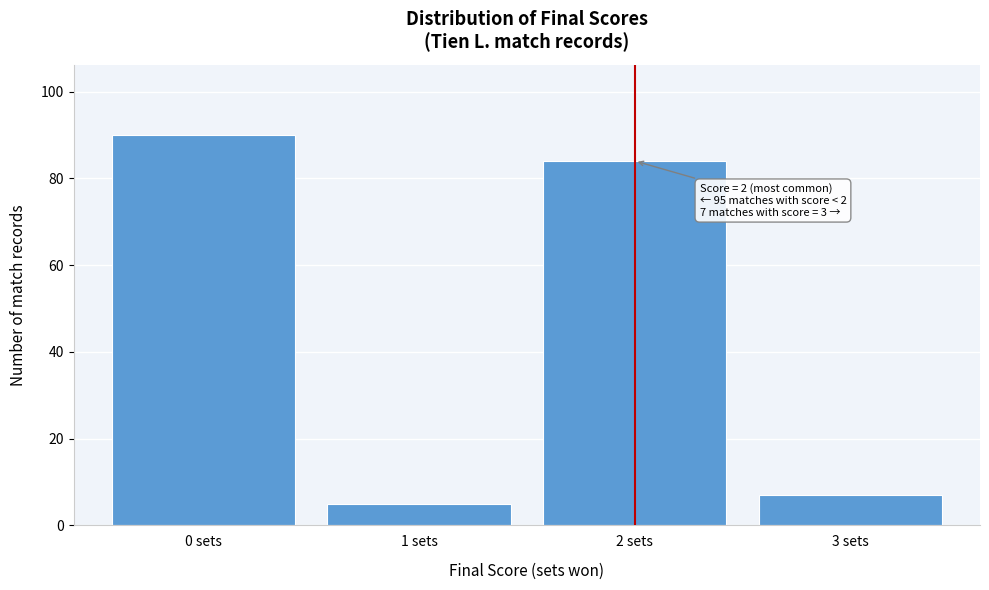

Reading left to right, what are all the values shown in this chart?

0 sets=90	1 sets=5	2 sets=84	3 sets=7